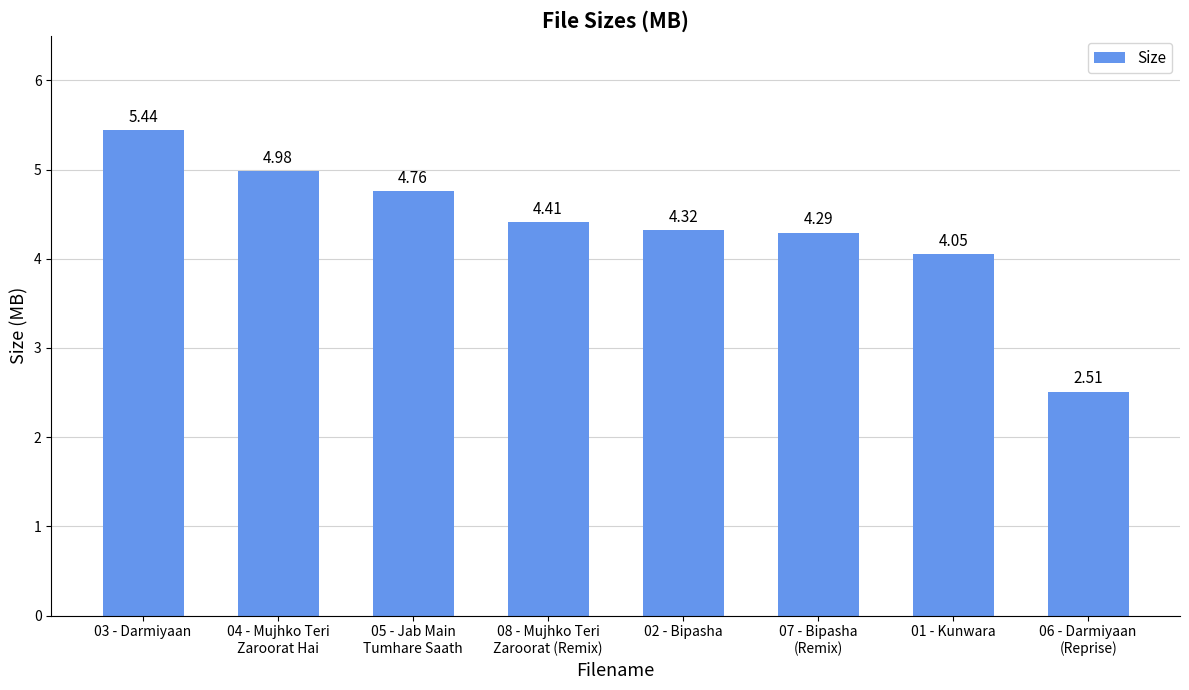

What is the label of the 2nd bar from the right?

01 - Kunwara